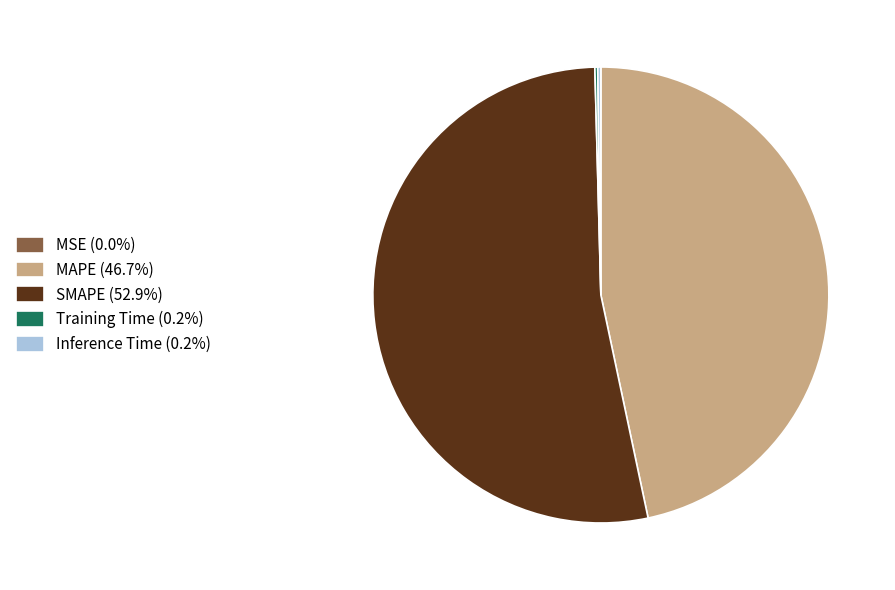

Is there any slice that represents more than half of the pie?

Yes